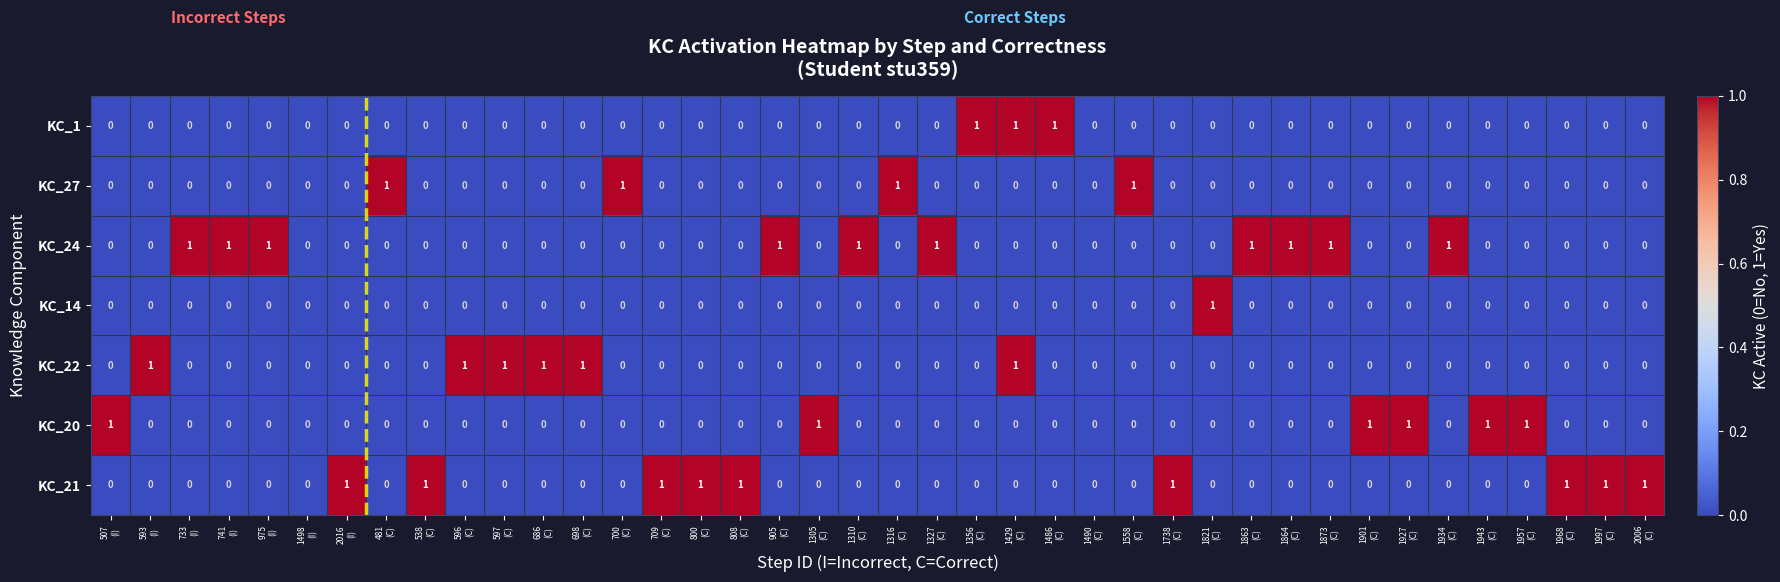

What is the total value across all series at 733
(I)?

1